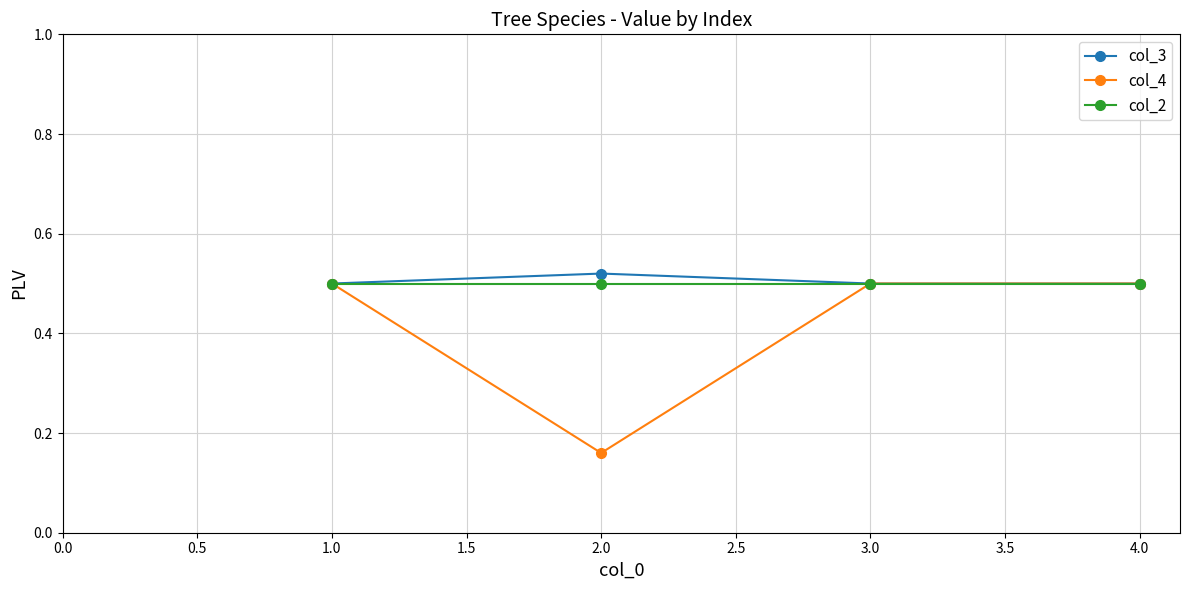

Is it true that col_2 equals 0.5 at 3.0?

True